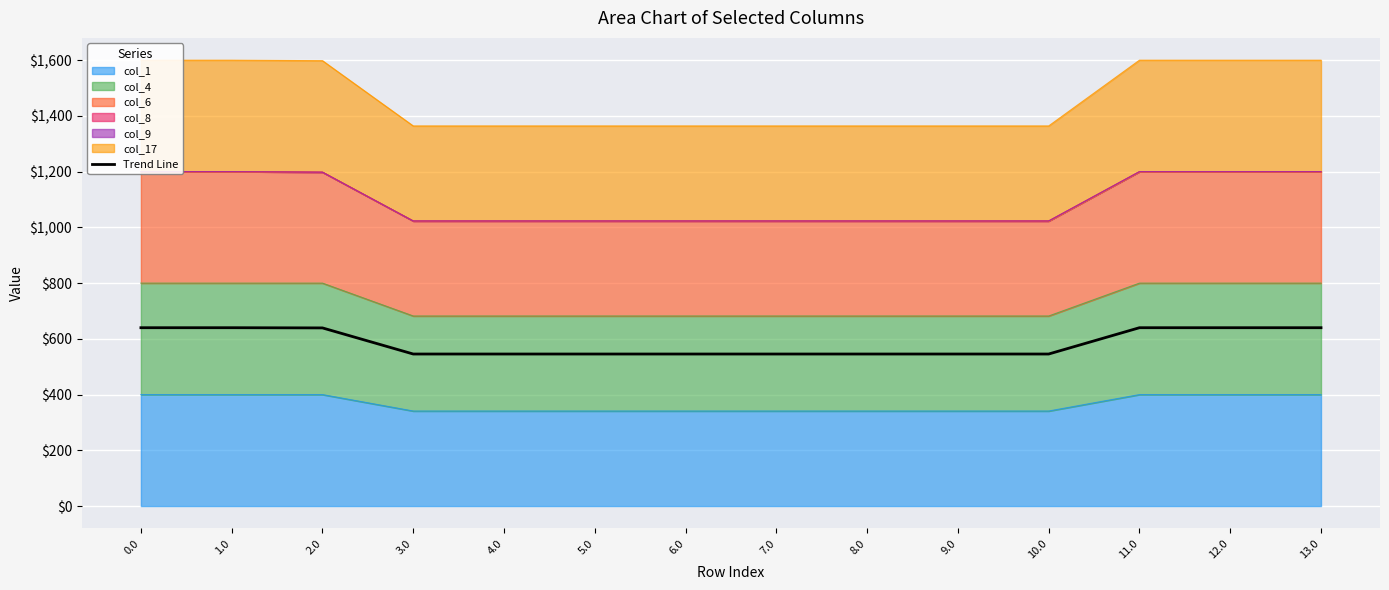

What is the label of the 14th point from the left?

13.0